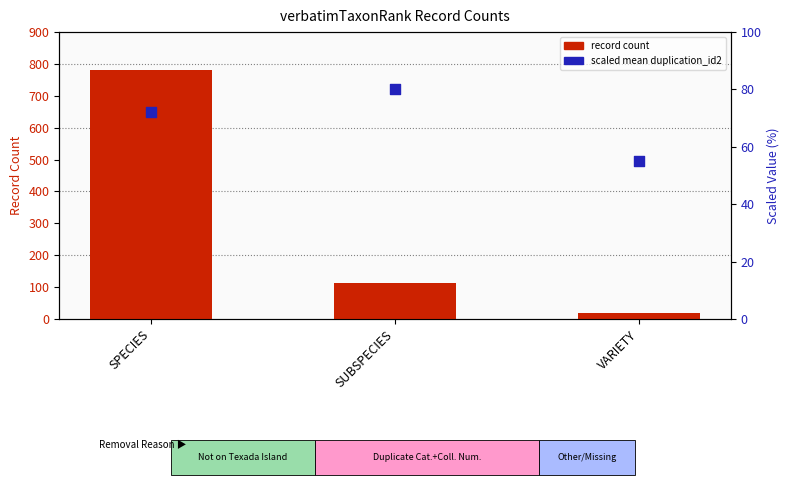

Which series contains the lowest Y value?

record count